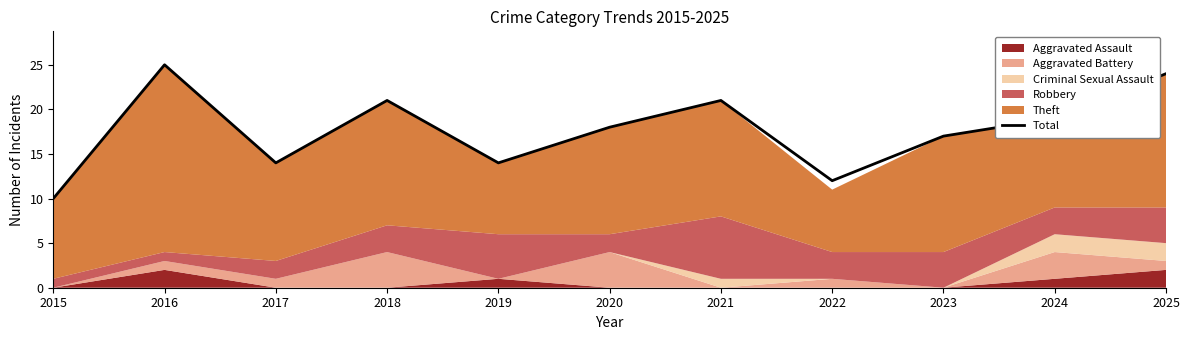

How many values are between 14 and 21?

7